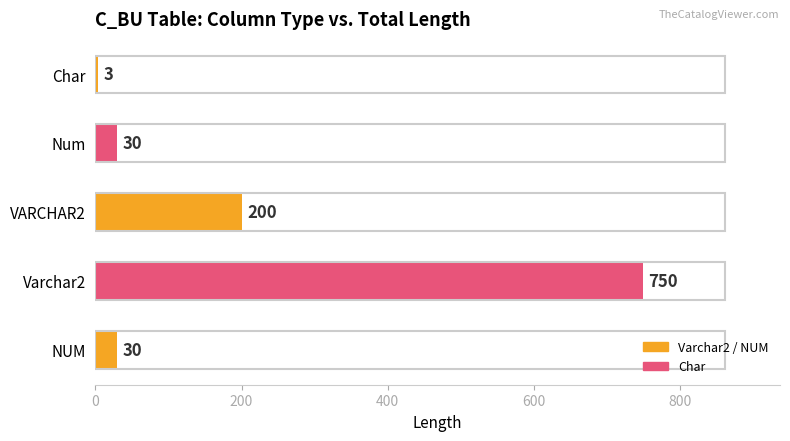

What is the difference between the maximum and minimum values?

747